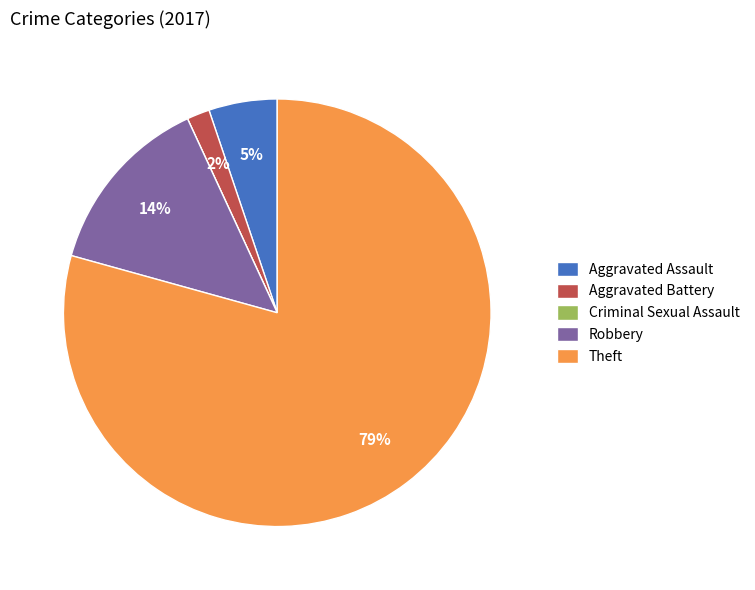

To the nearest percent, what is the combined percentage of Aggravated Battery and Theft?

81%